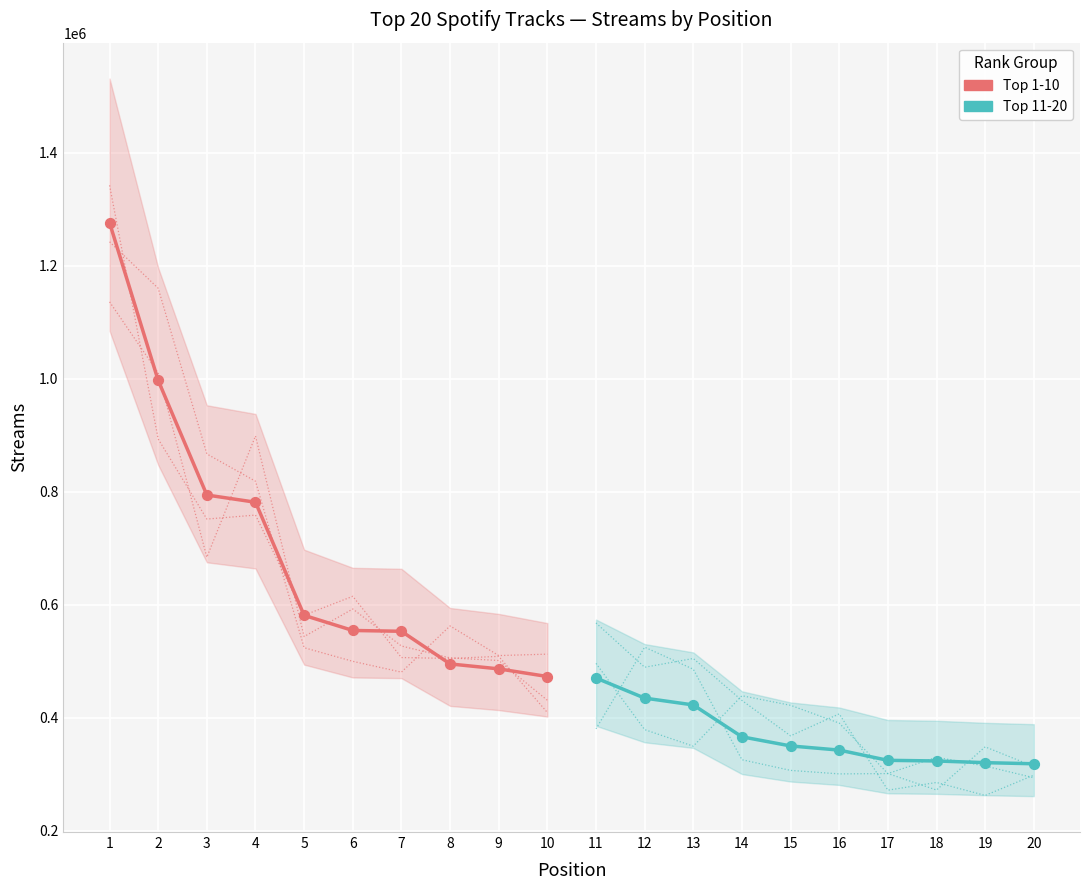

At how many categories does at least one series exceed 711787?

4